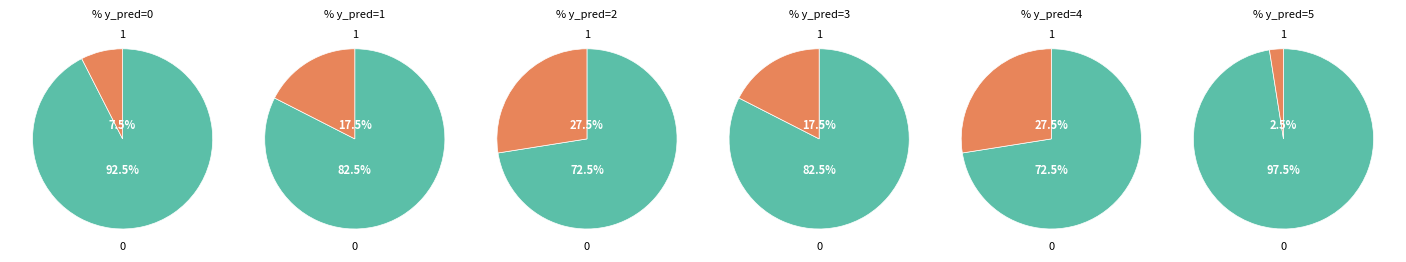

To the nearest percent, what is the difference between the 0 and 2 slice percentages?

20%